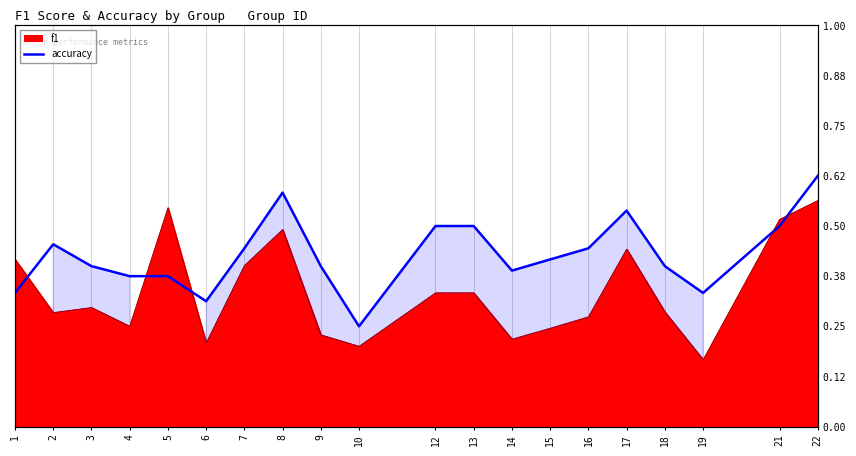

Where do f1 and accuracy first cross each other?

1 and 2